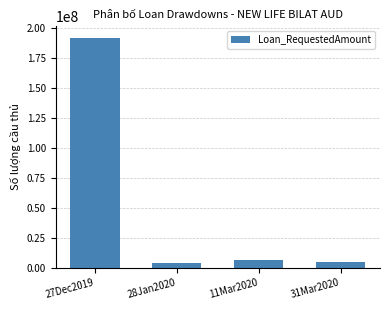

What is the ratio of the value at 28Jan2020 to the value at 31Mar2020?

0.8